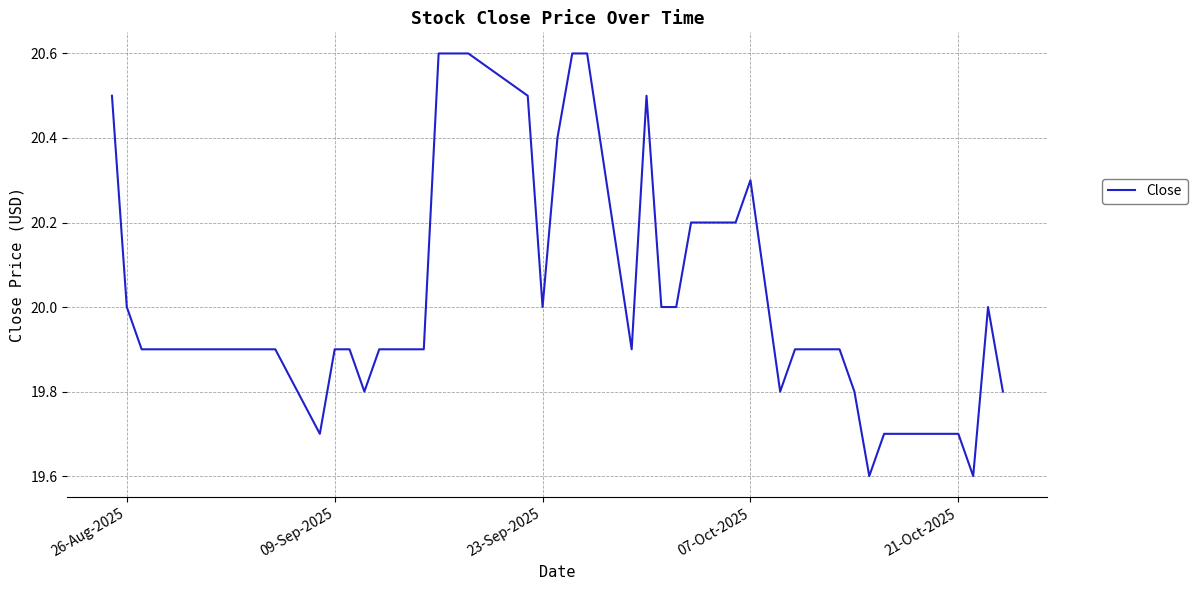

What is the difference between the maximum and minimum values?

1.0